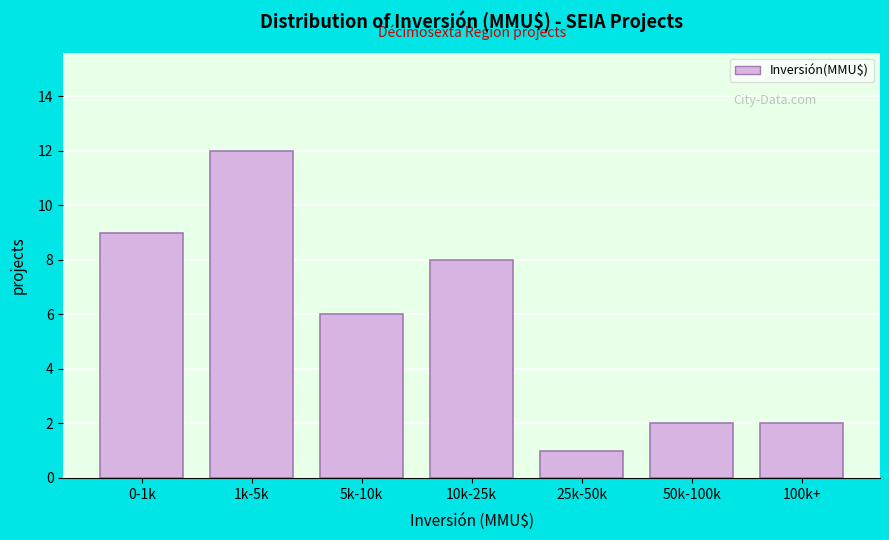

Reading right to left, list all the values displayed in this chart.

2	2	1	8	6	12	9